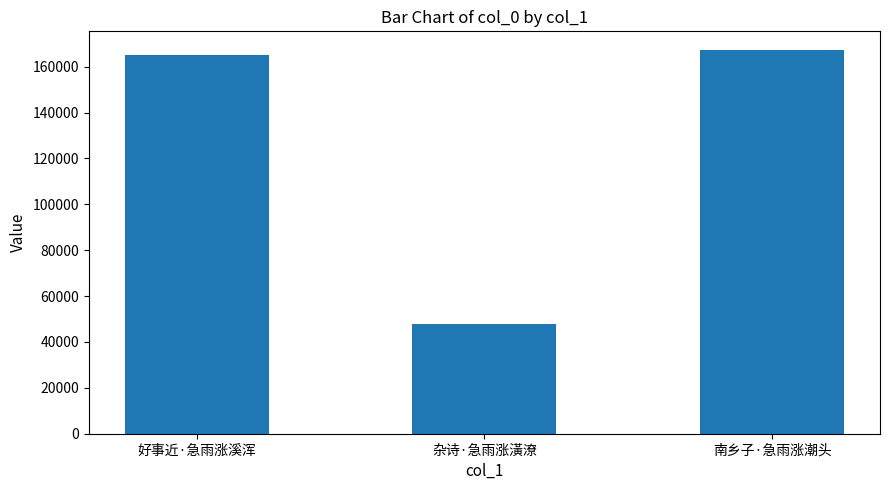

How many bars are there in total?

3